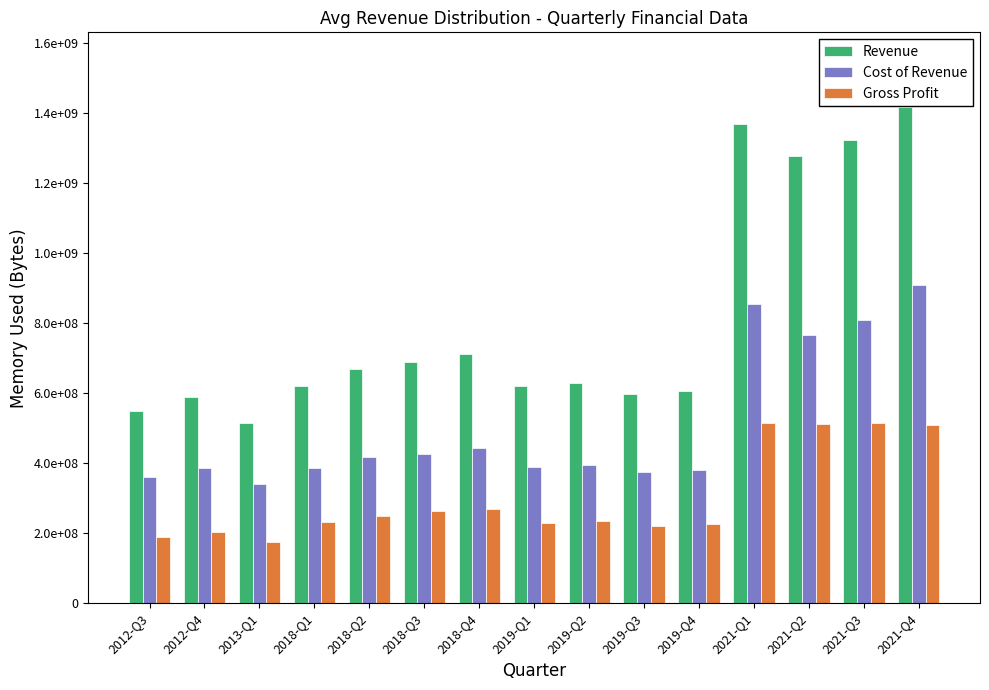

Are the bars grouped side by side (vs. stacked)?

Yes